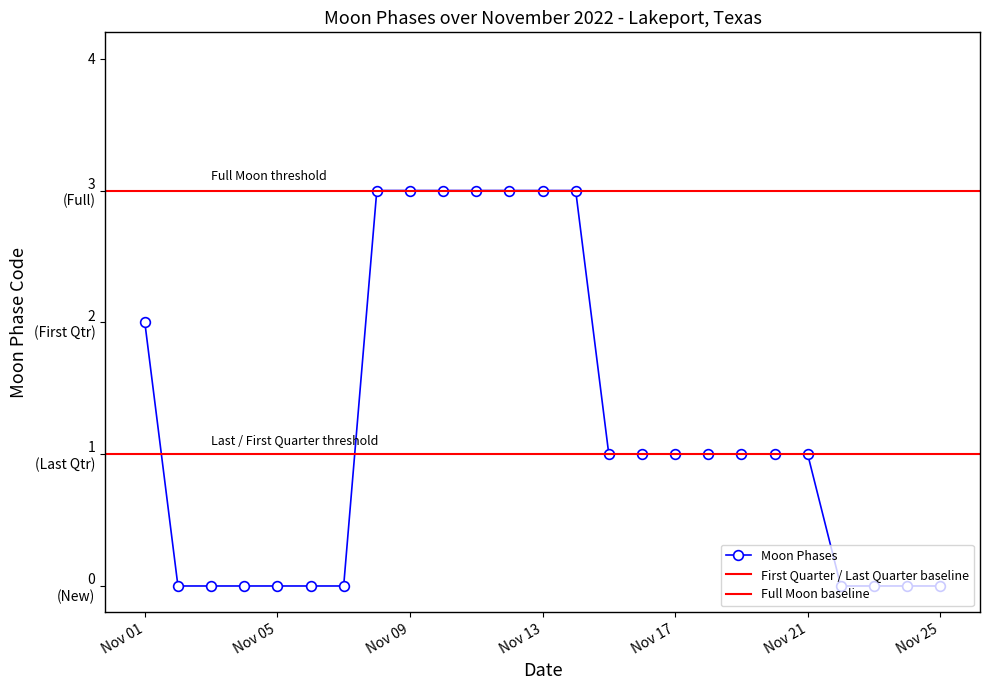

What is the difference between the values at 2022-11-19 and 2022-11-09?

2